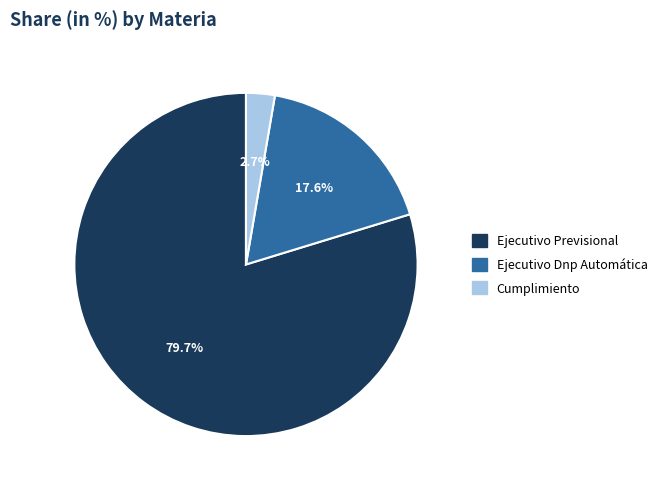

Which slice is the smallest?

Cumplimiento